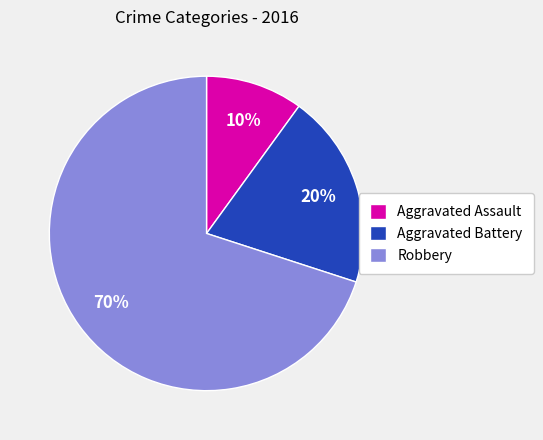

What percentage is the Robbery slice, to the nearest percent?

70%